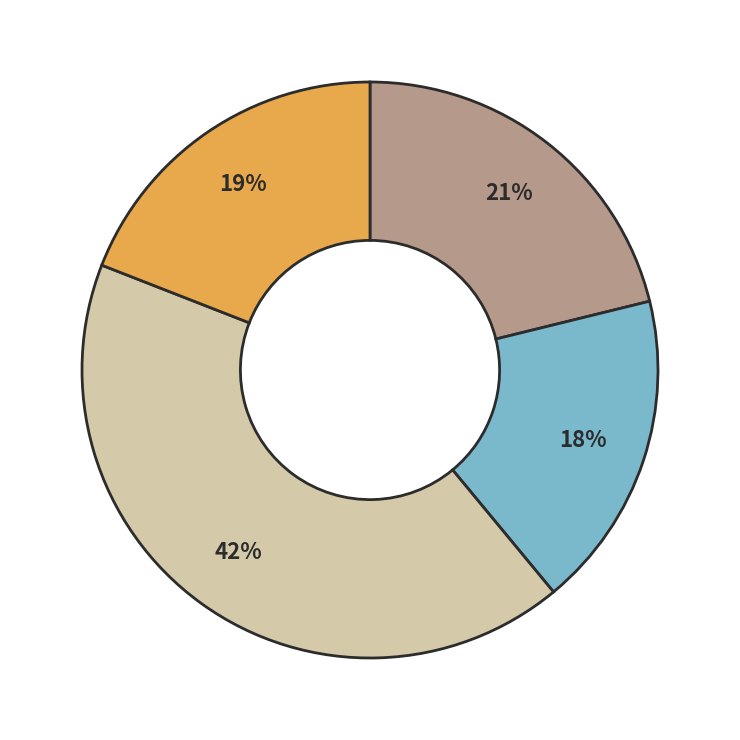

To the nearest percent, what is the difference between the largest and smallest slice percentages?

24%